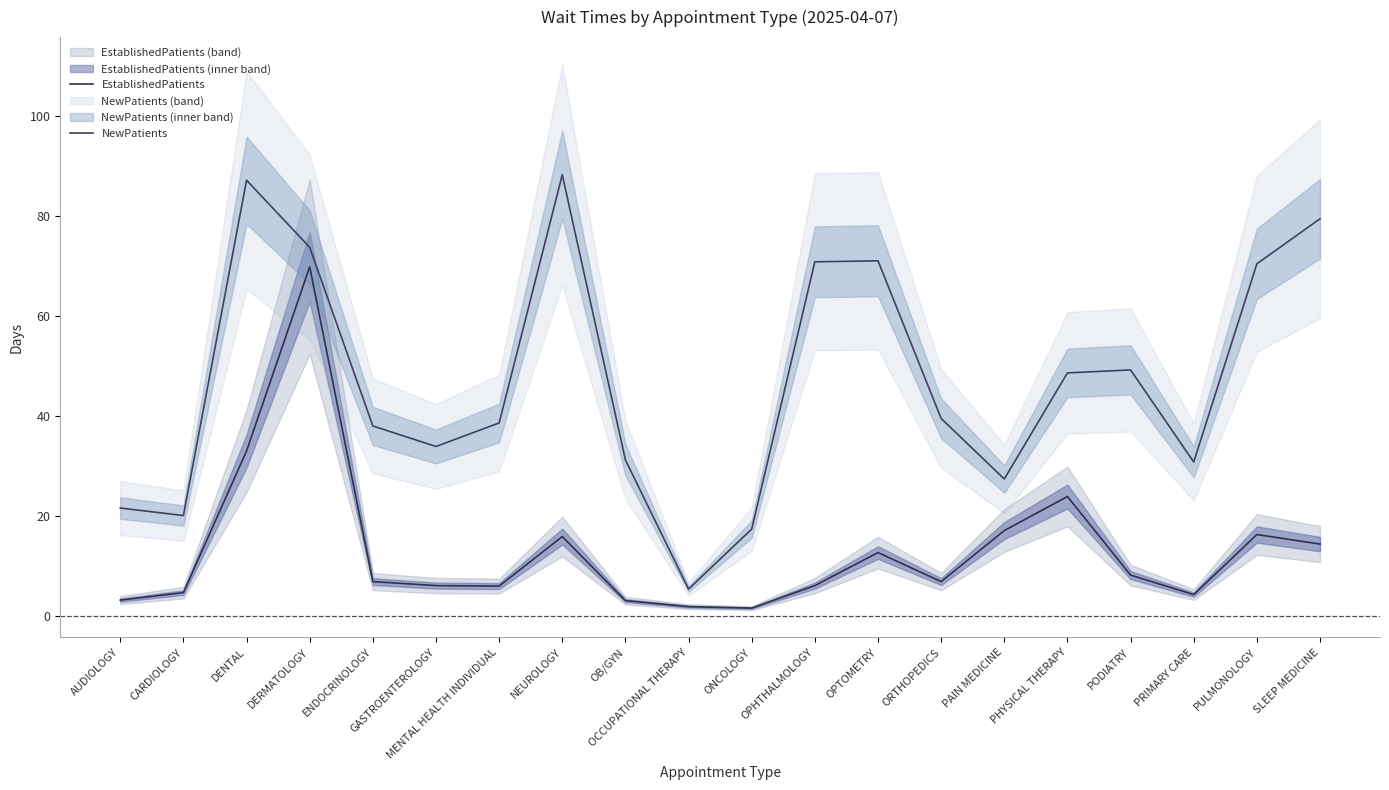

At which category is the sum across all series the highest?

DERMATOLOGY